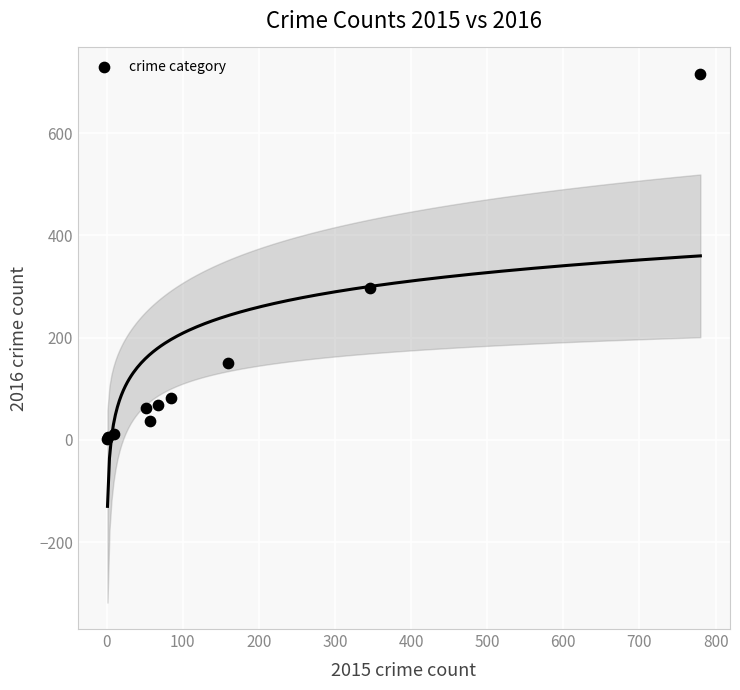

What Y value in the scatter plot is closest to 358?

298